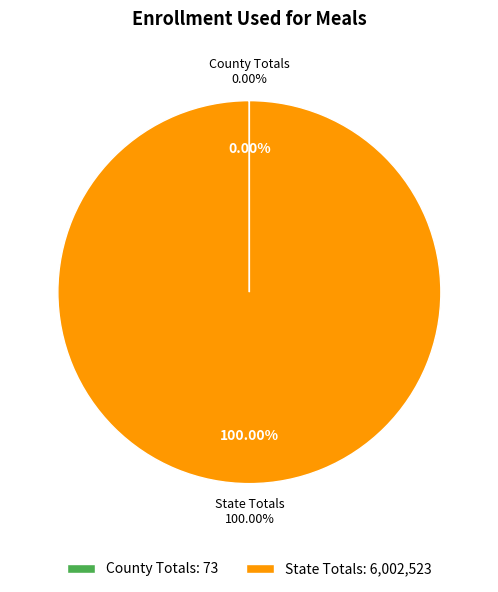

Rank the categories by value from highest to lowest.

State Totals, County Totals